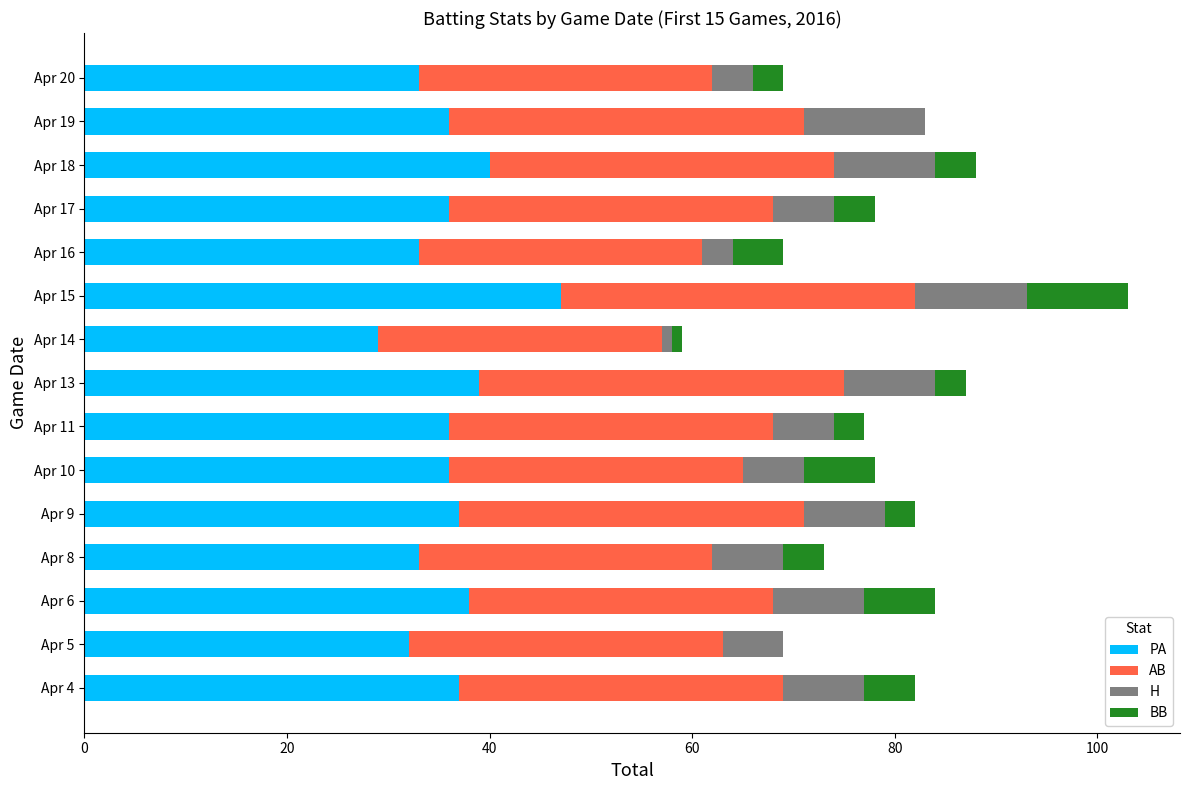

At which category is the sum across all series the highest?

Apr 15